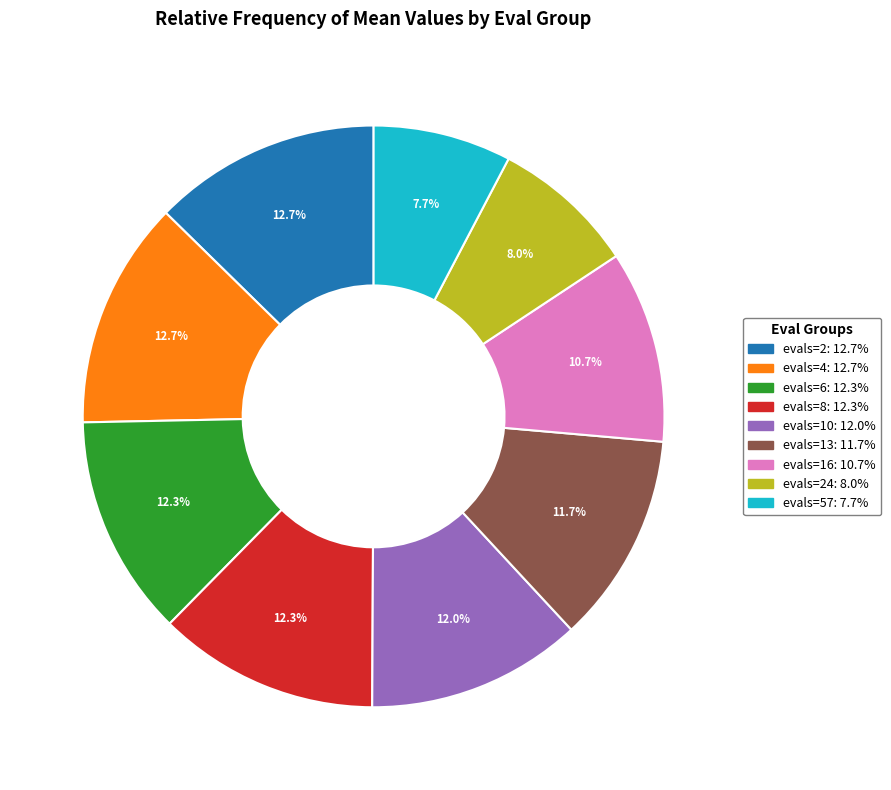

Is there a majority slice in this chart?

No